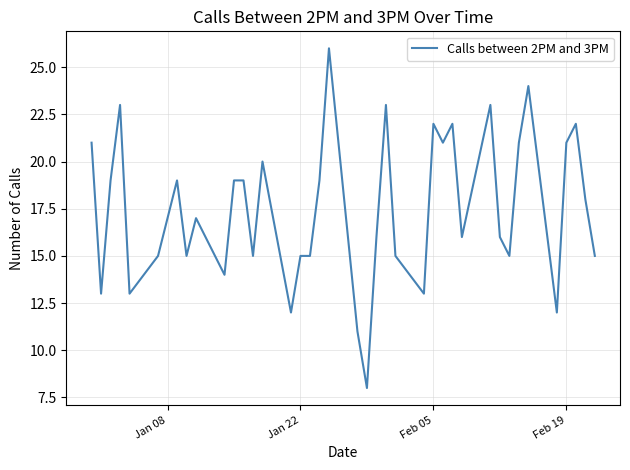

Reading left to right, transcribe all the data shown in this chart.

21	13	19	23	13	15	17	19	15	17	14	19	19	15	20	12	15	15	19	26	11	8	16	23	15	13	22	21	22	16	23	16	15	21	24	12	21	22	18	15